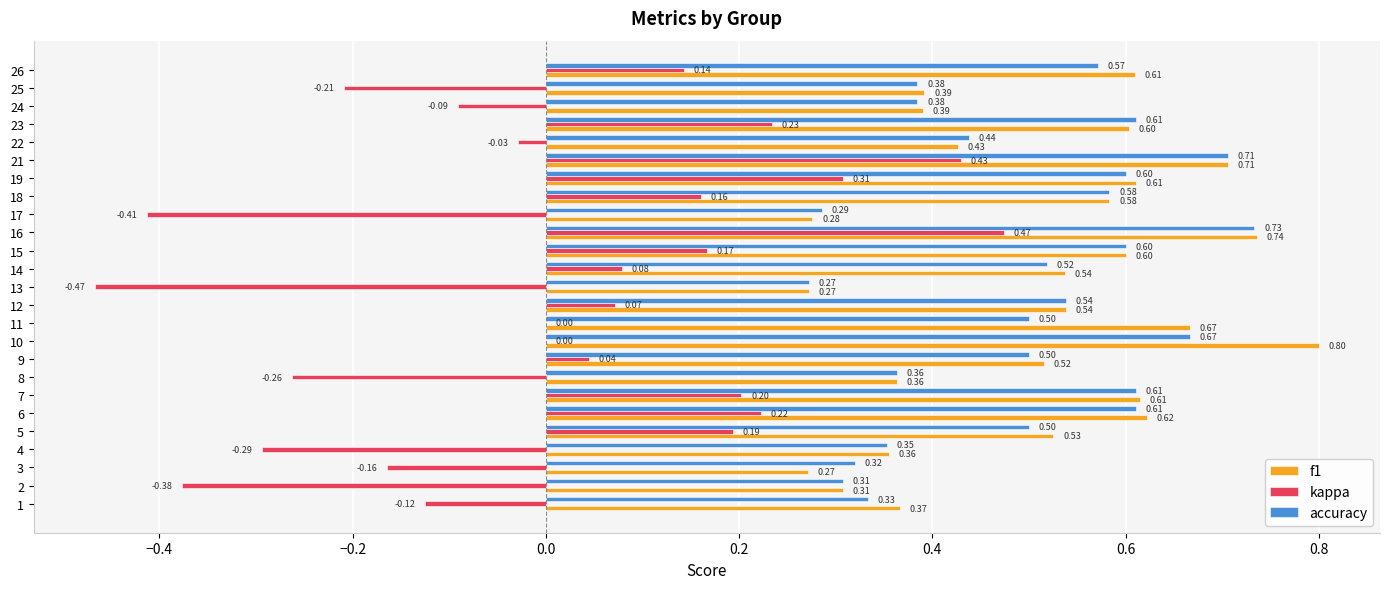

Between 9 and 10, which series saw the biggest shift?

f1